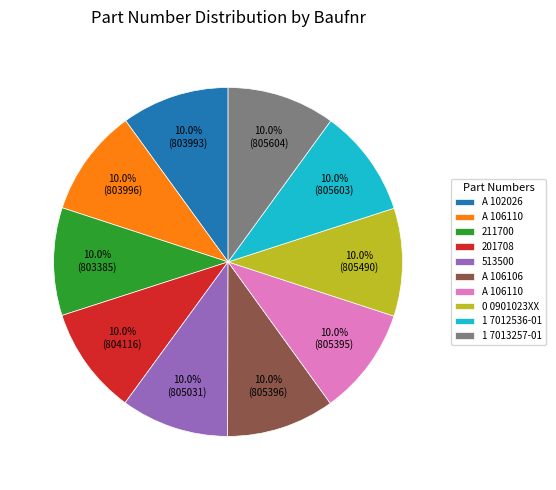

Count the number of slices in the pie.

10